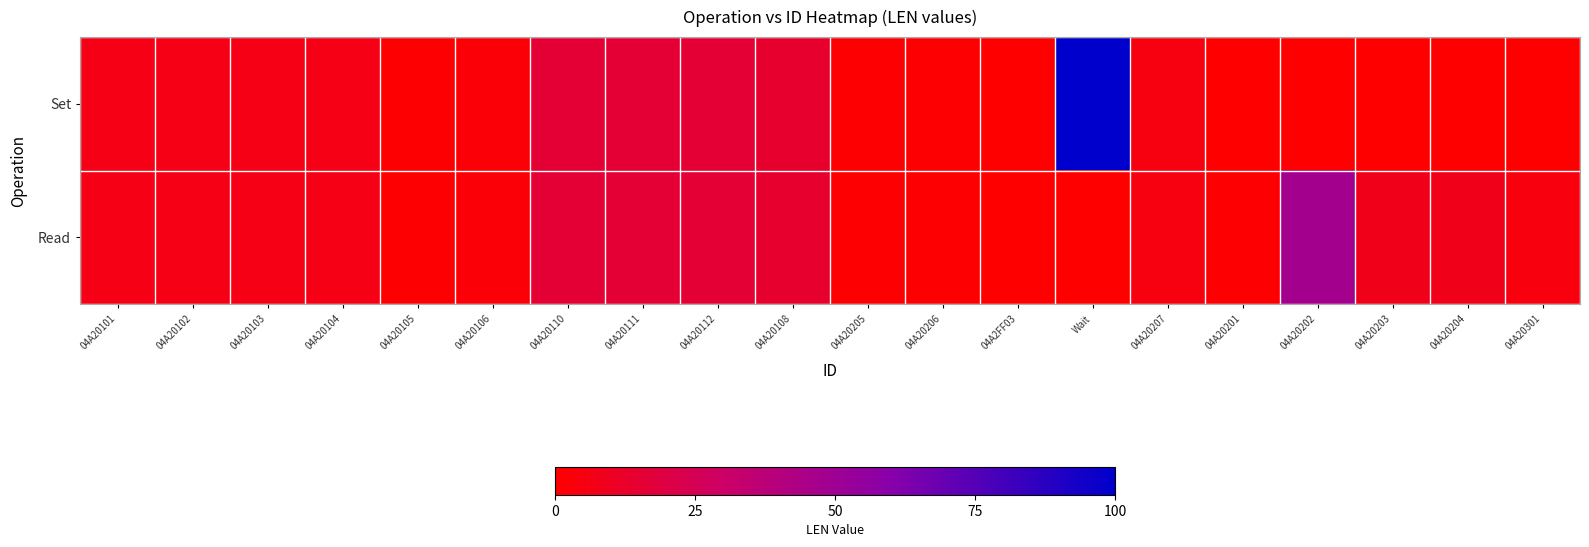

How many distinct data groups are displayed?

2